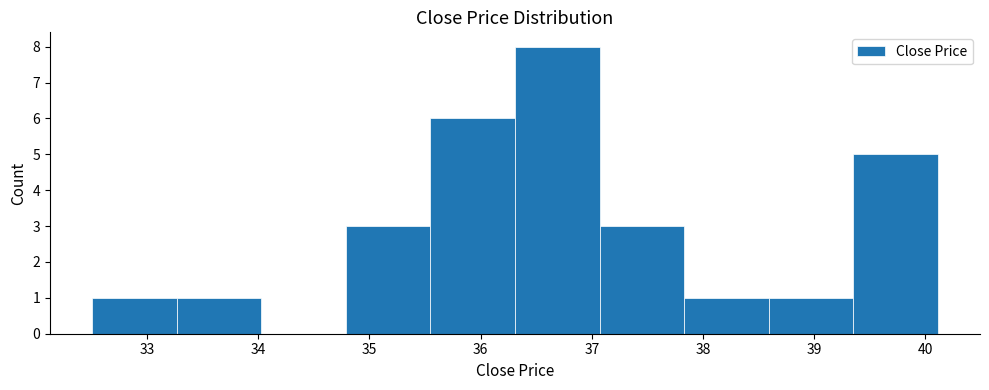

Over which range of the x-axis is the bar tallest?

36.3 to 37.1